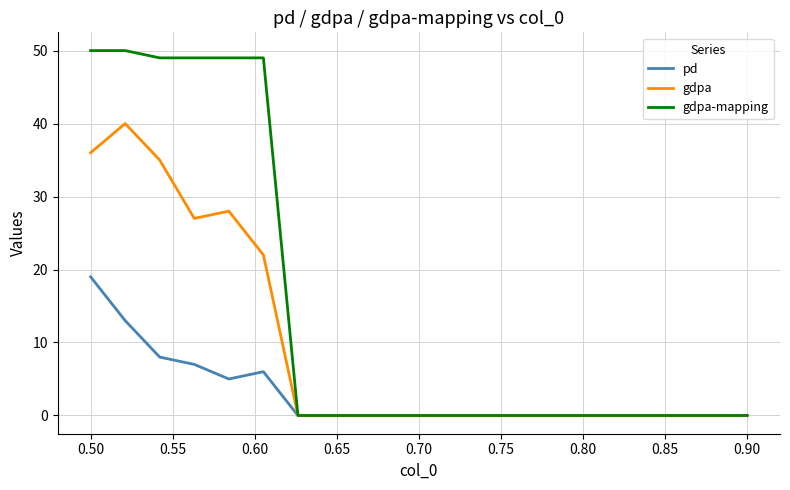

Which series has the widest spread of values?

gdpa-mapping